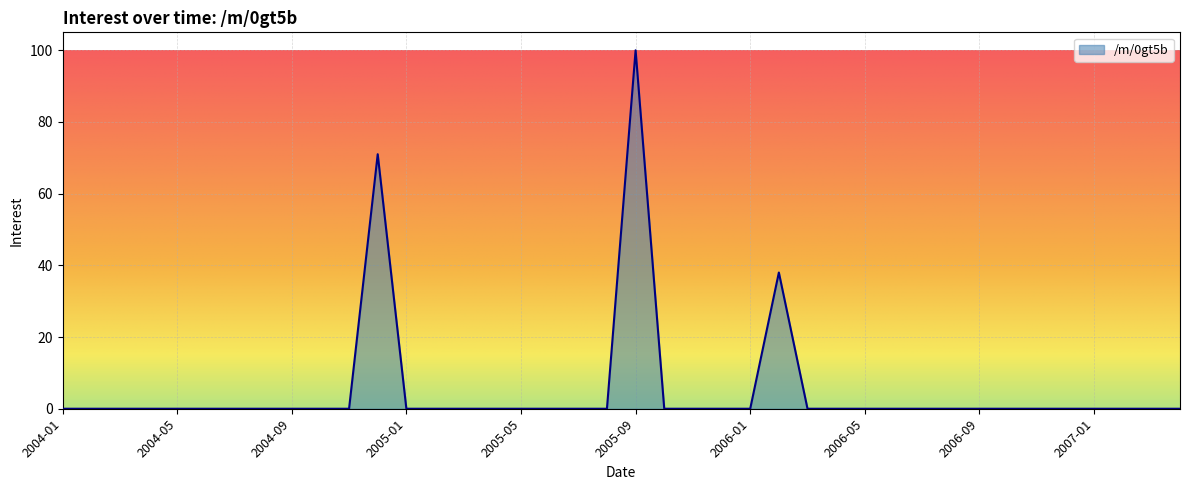

What is the difference between the maximum and second lowest values?

100